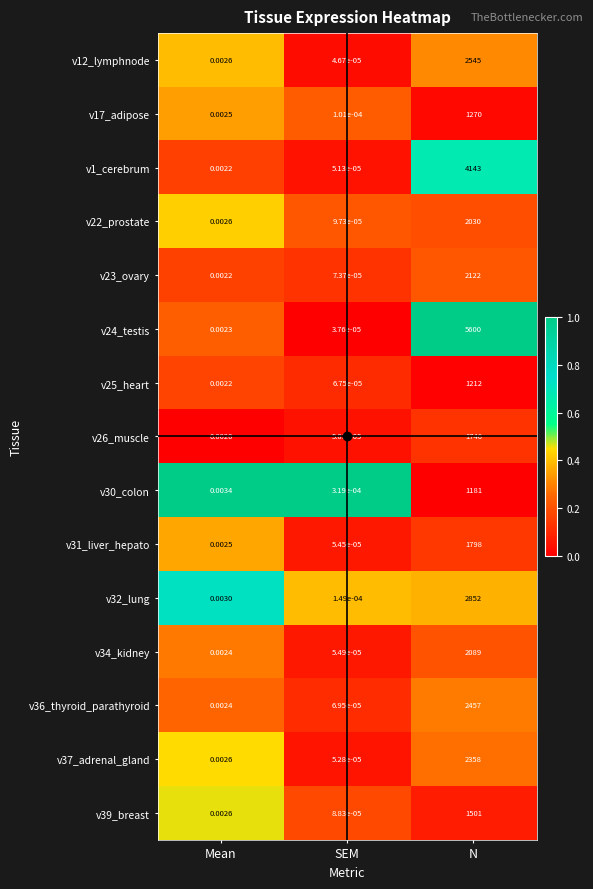

Where is v17_adipose nearest to the value 635?

Mean